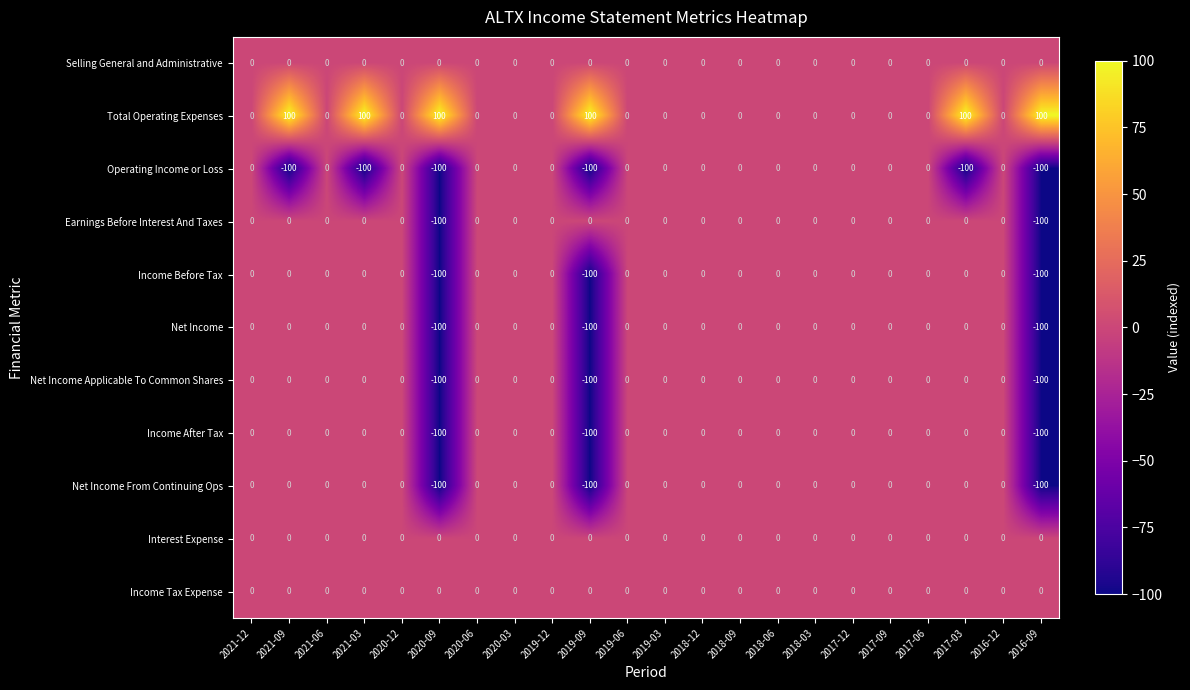

What is the sum of all Net Income values?

-300